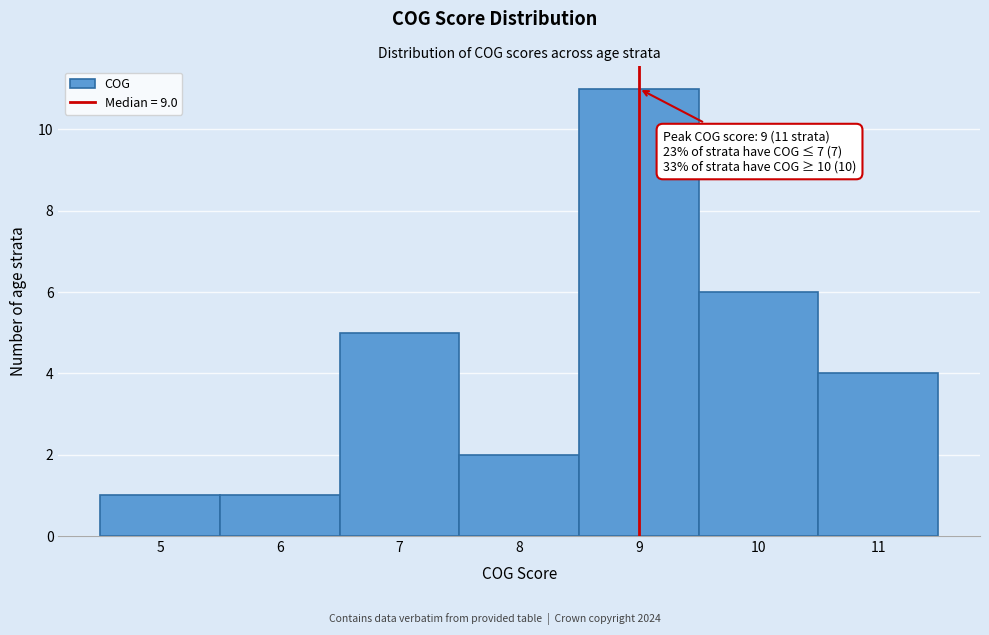

Over which range of the x-axis is the bar tallest?

8.5 to 9.5